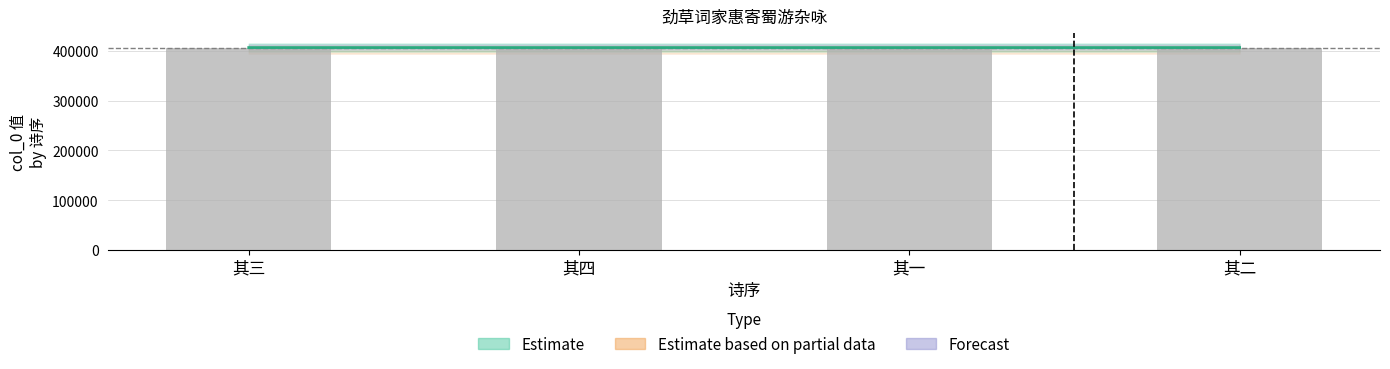

The chart shows a value of 136650 at 其四. True or false?

False